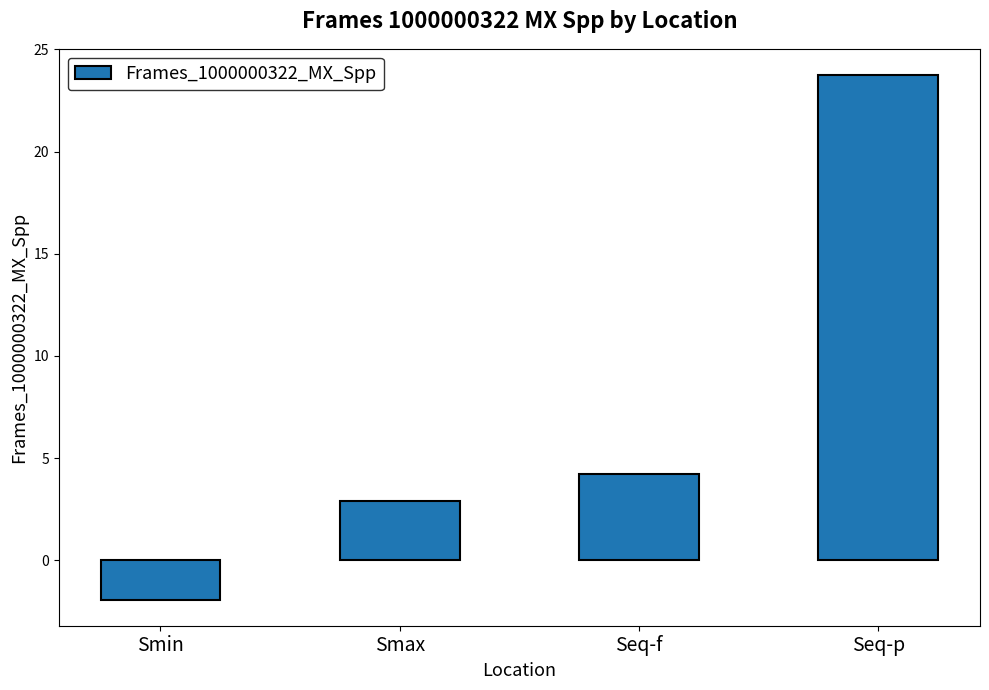

Rank the categories by value from lowest to highest.

Smin, Smax, Seq-f, Seq-p